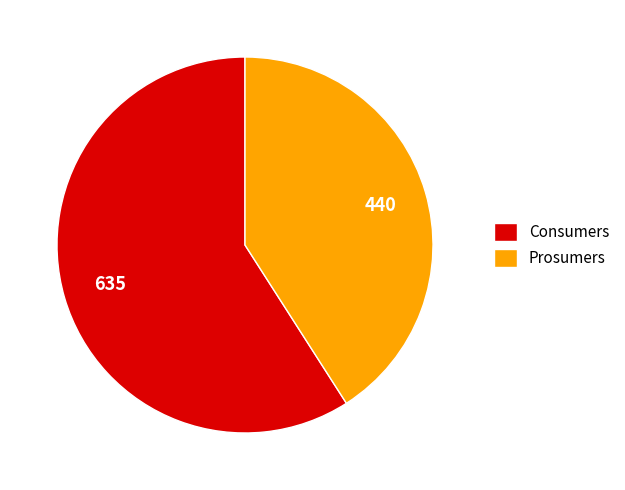

Does any single category account for the majority?

Yes